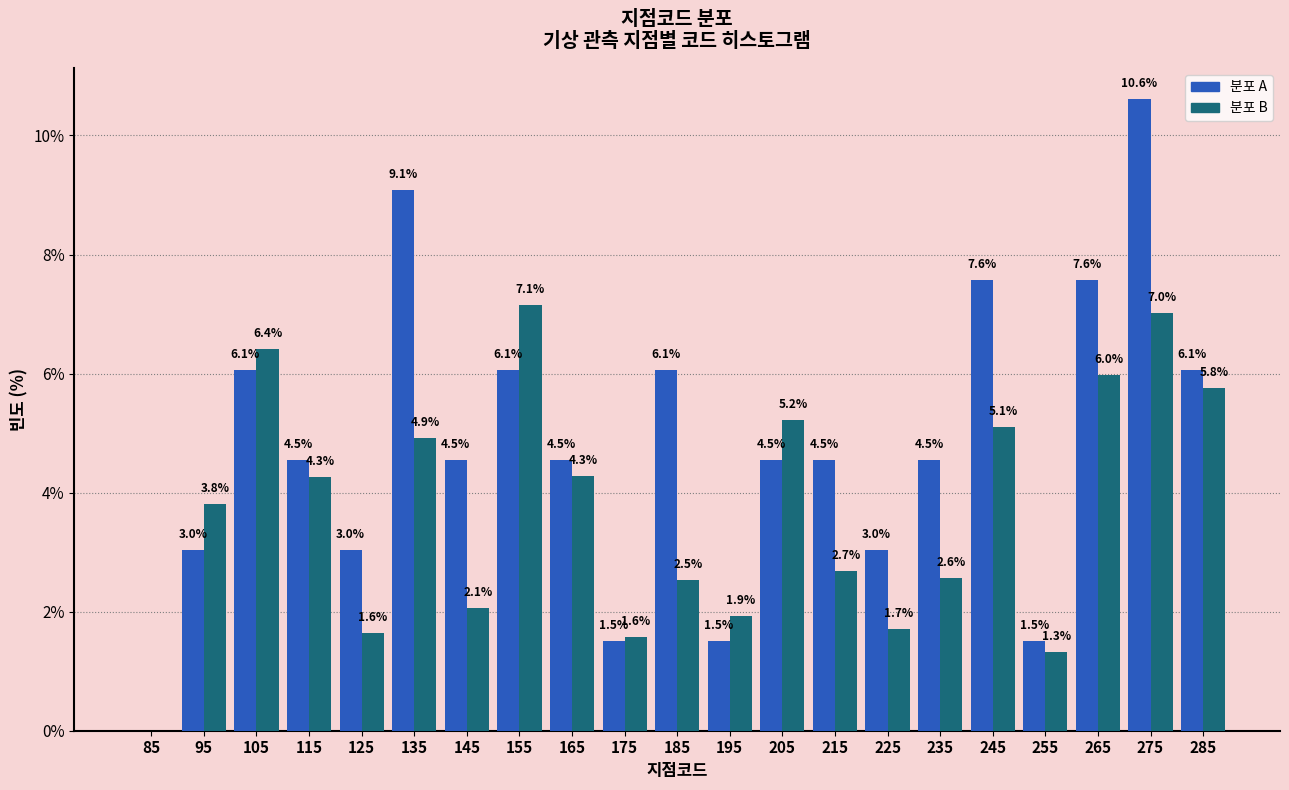

In the 분포 A series, which range on the x-axis has the tallest bar?

270 to 280